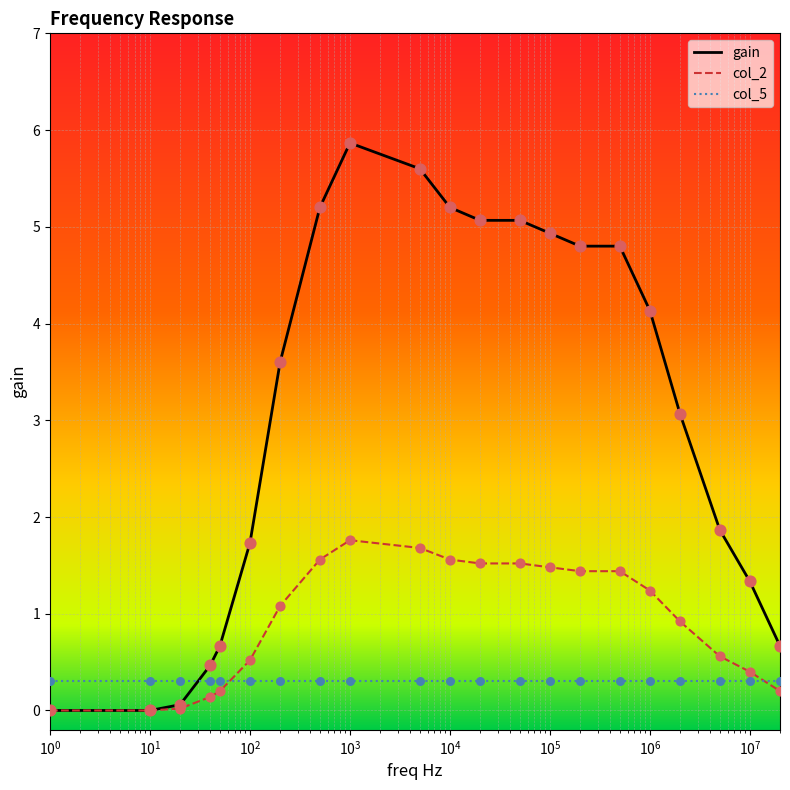

Which series has the largest total across all categories?

gain